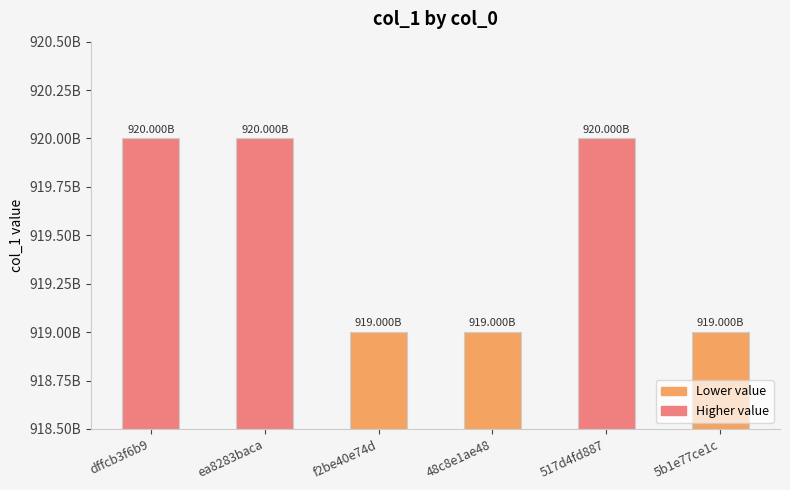

Is it true that the value at dffcb3f6b9 is 1590704008818?

False